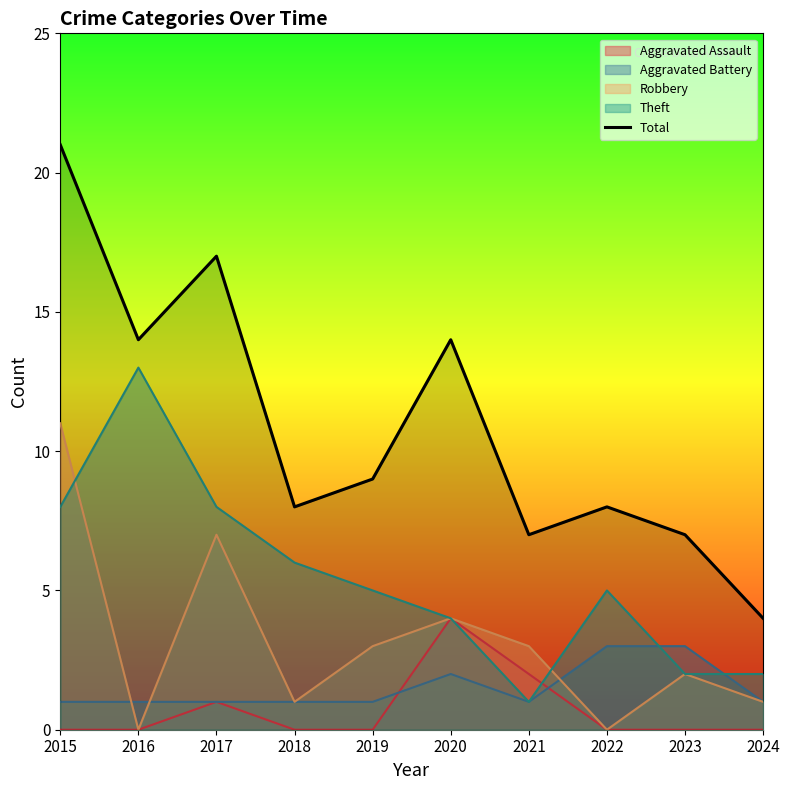

At which category does the chart reach its minimum across all series?

2024